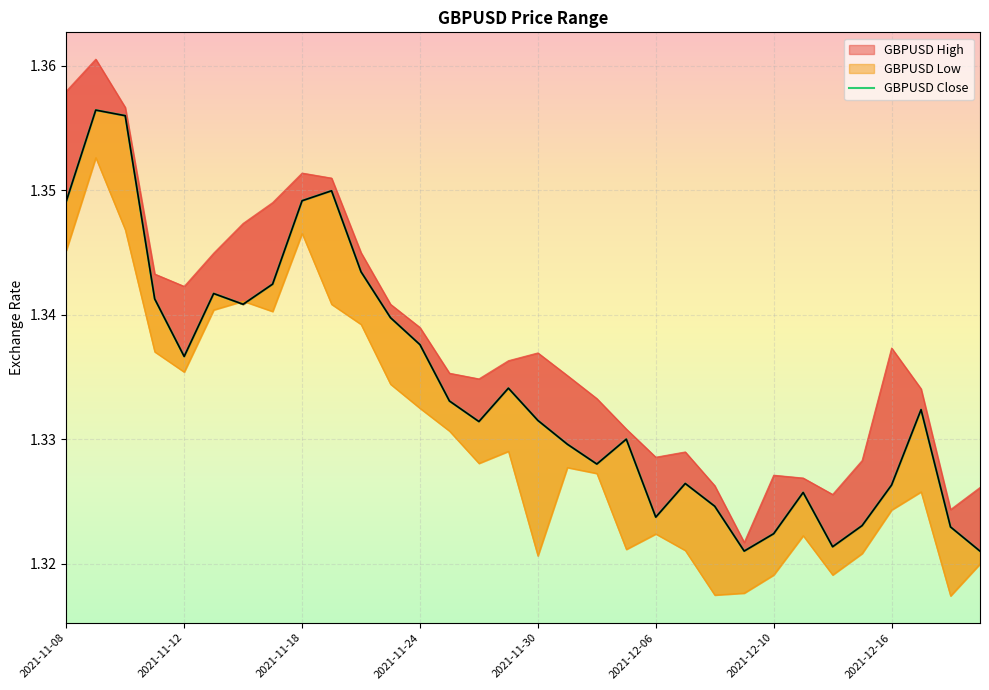

True or false: the data shows 0.9 at 2021-11-30.

False